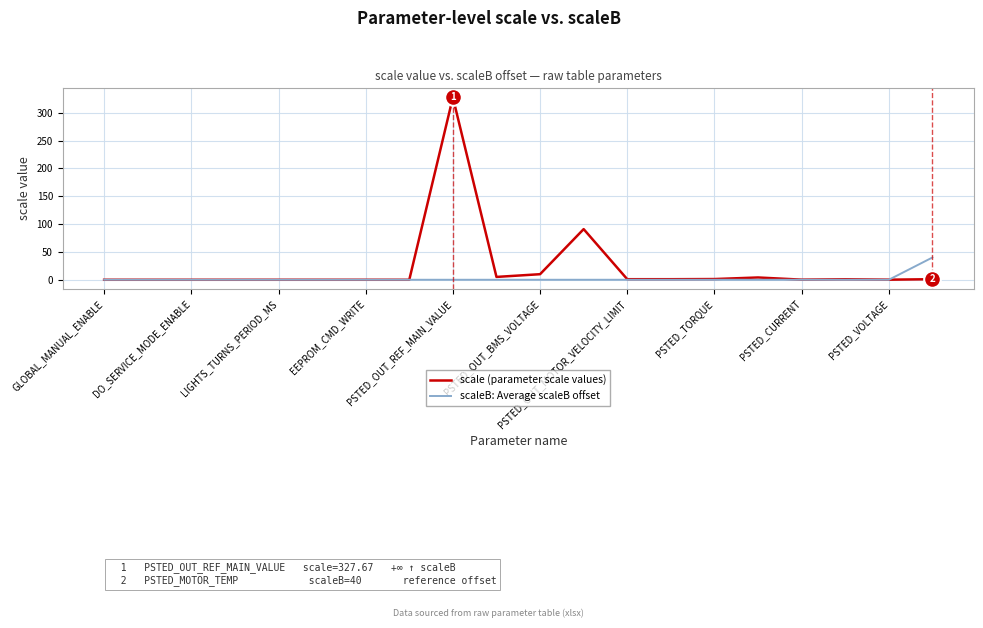

List the series in order of their peak value, lowest first.

scaleB: Average scaleB offset, scale (parameter scale values)